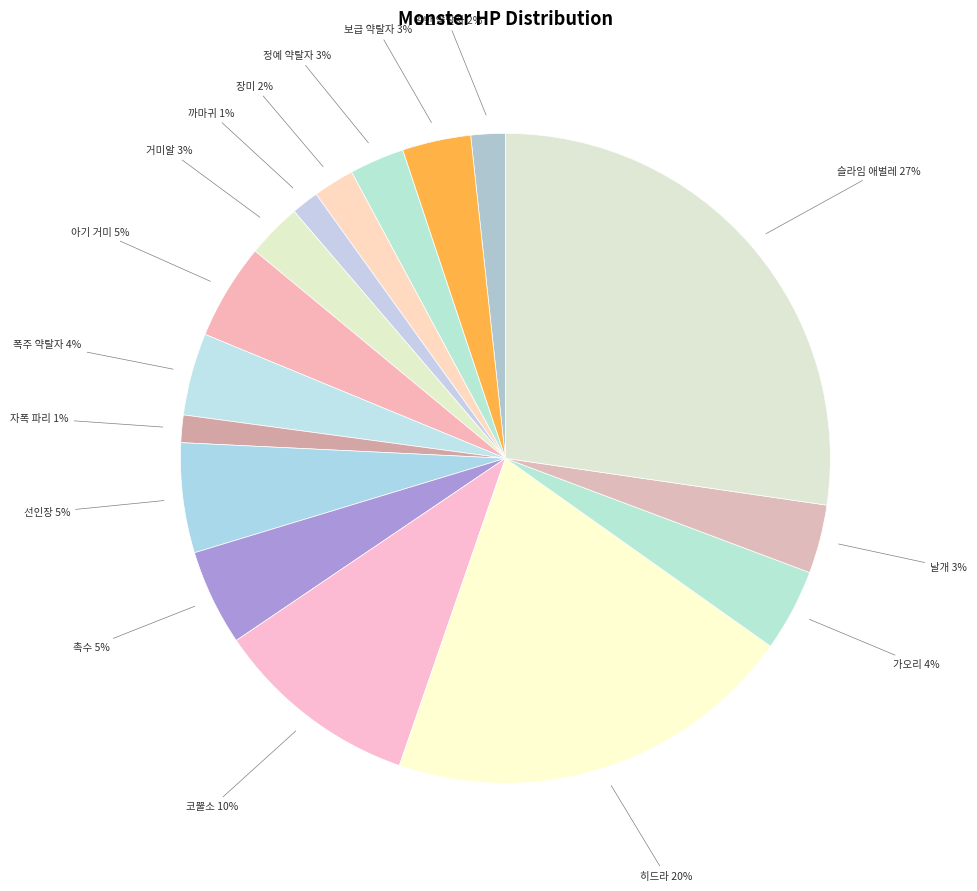

Which category has the biggest portion of the pie?

슬라임 애벌레